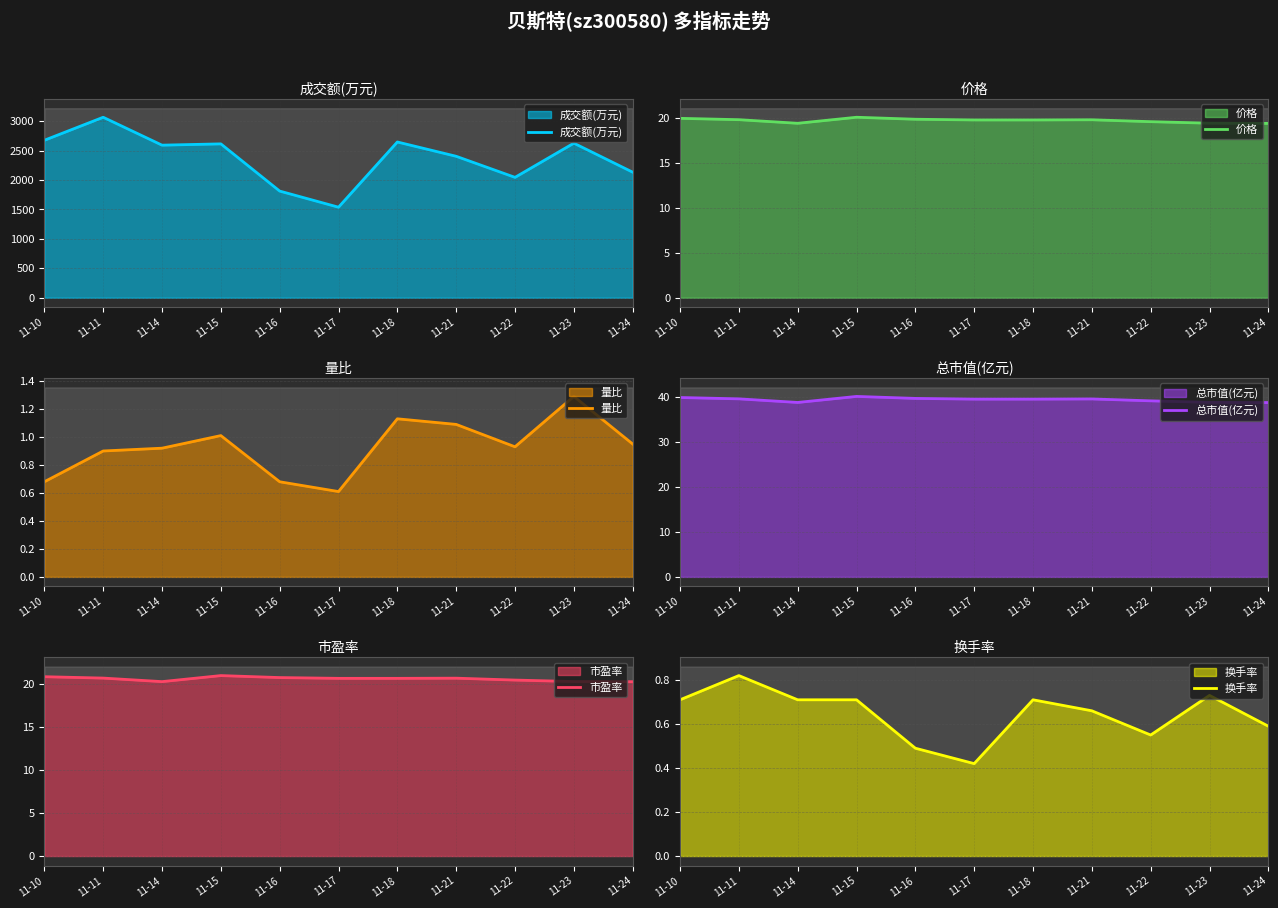

True or false: 市盈率 and 总市值(亿元) intersect in this chart.

False